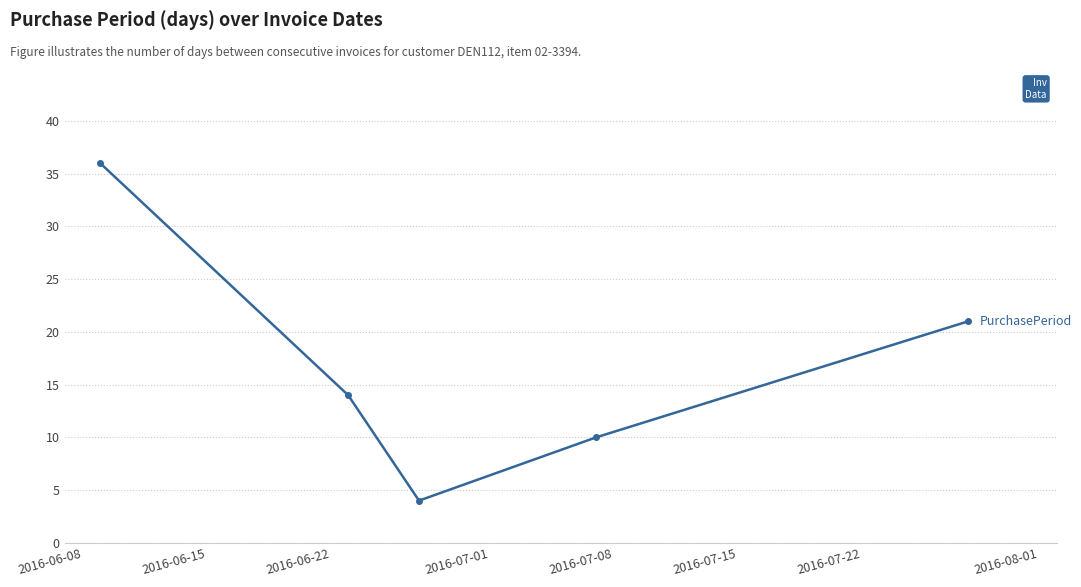

What is the sum of all values?

85